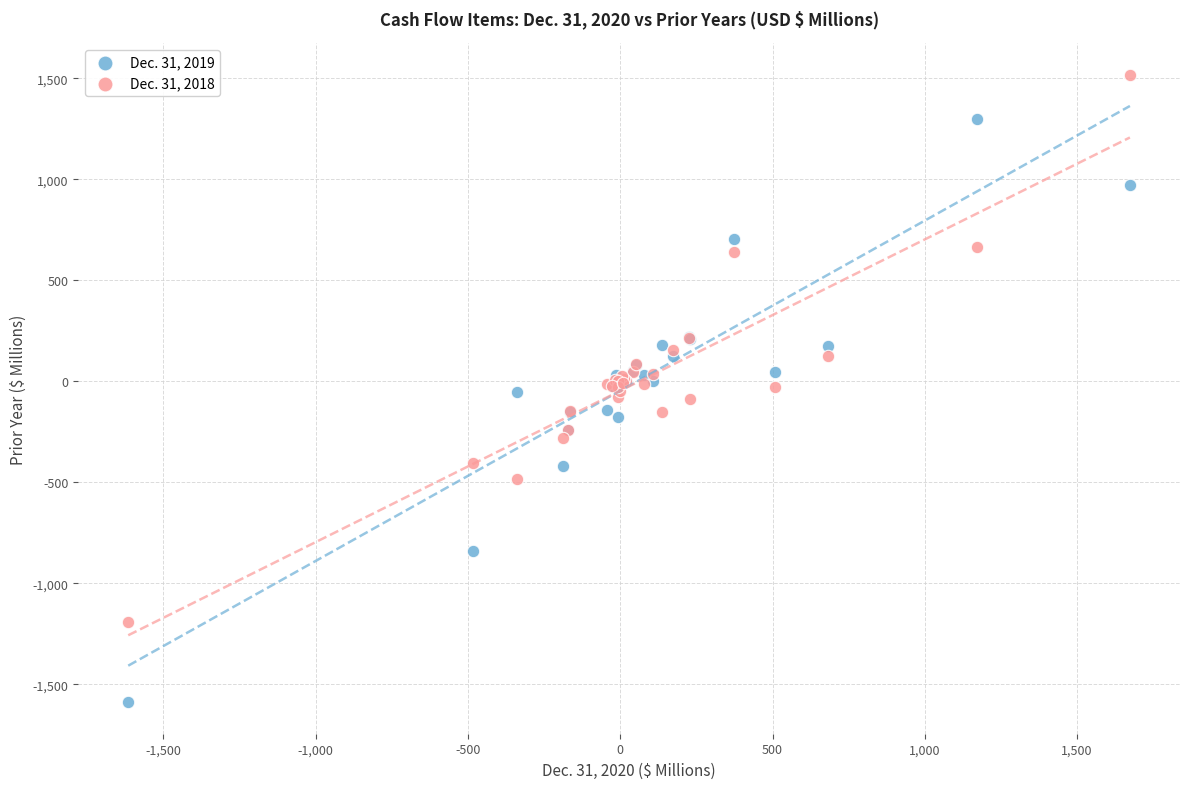

Which series has the largest Y range (max minus min)?

Dec. 31, 2019